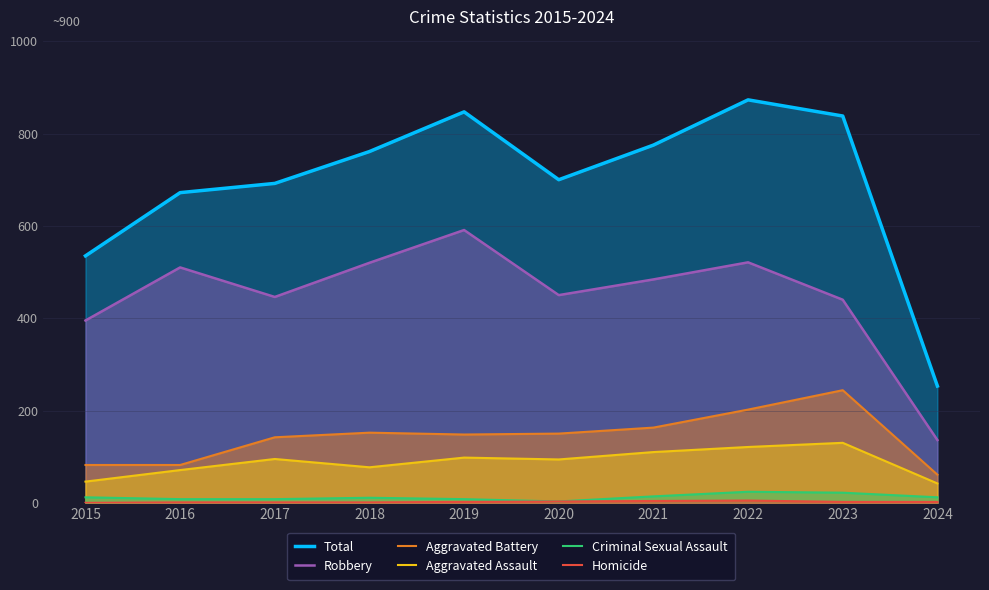

In Aggravated Battery, how many points are higher than both neighbors (excluding endpoints)?

2